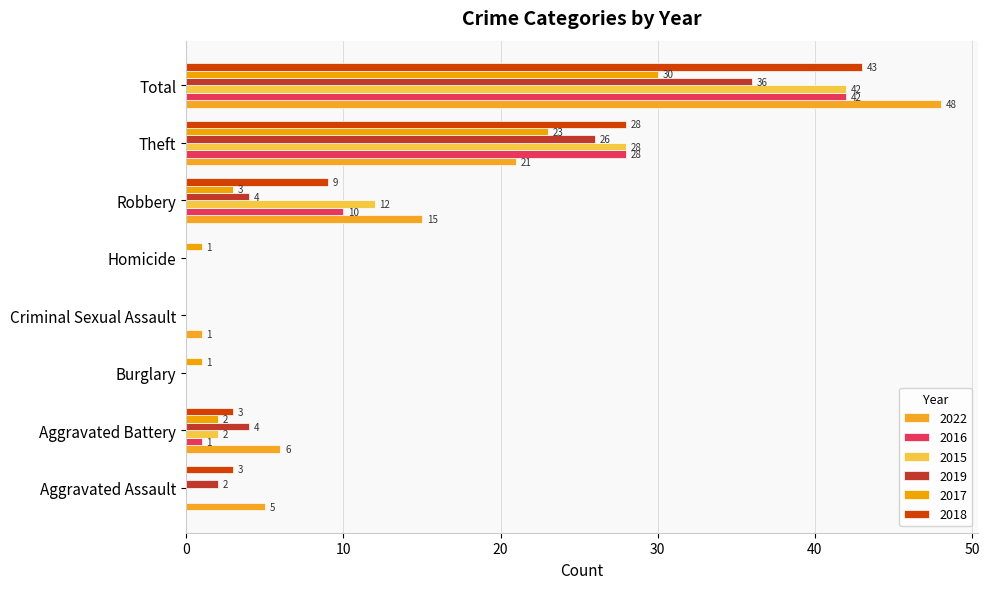

Count the number of categories in the chart.

8